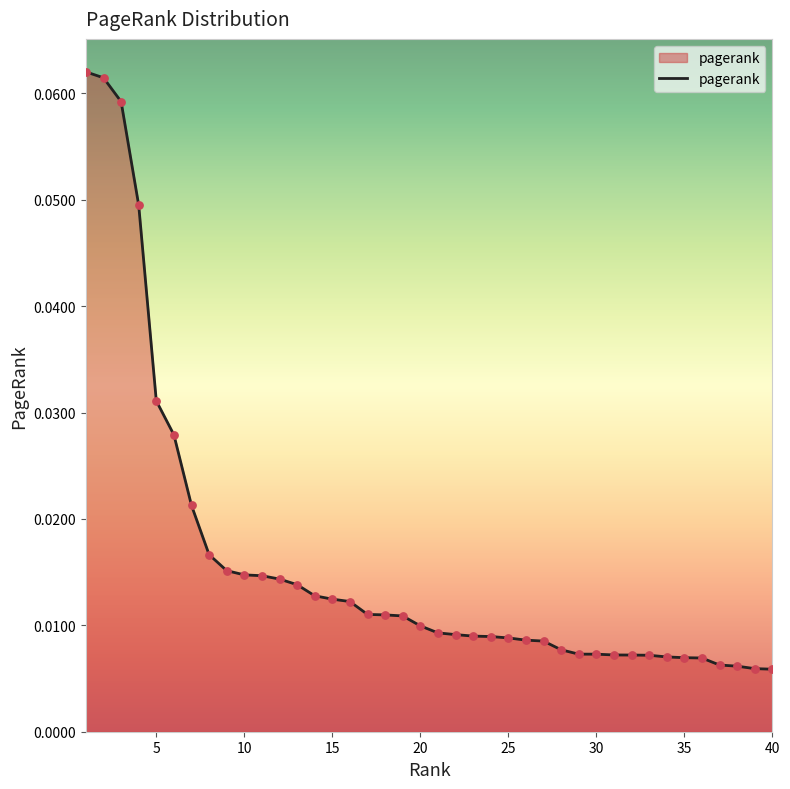

Does the chart have visible grid lines?

No